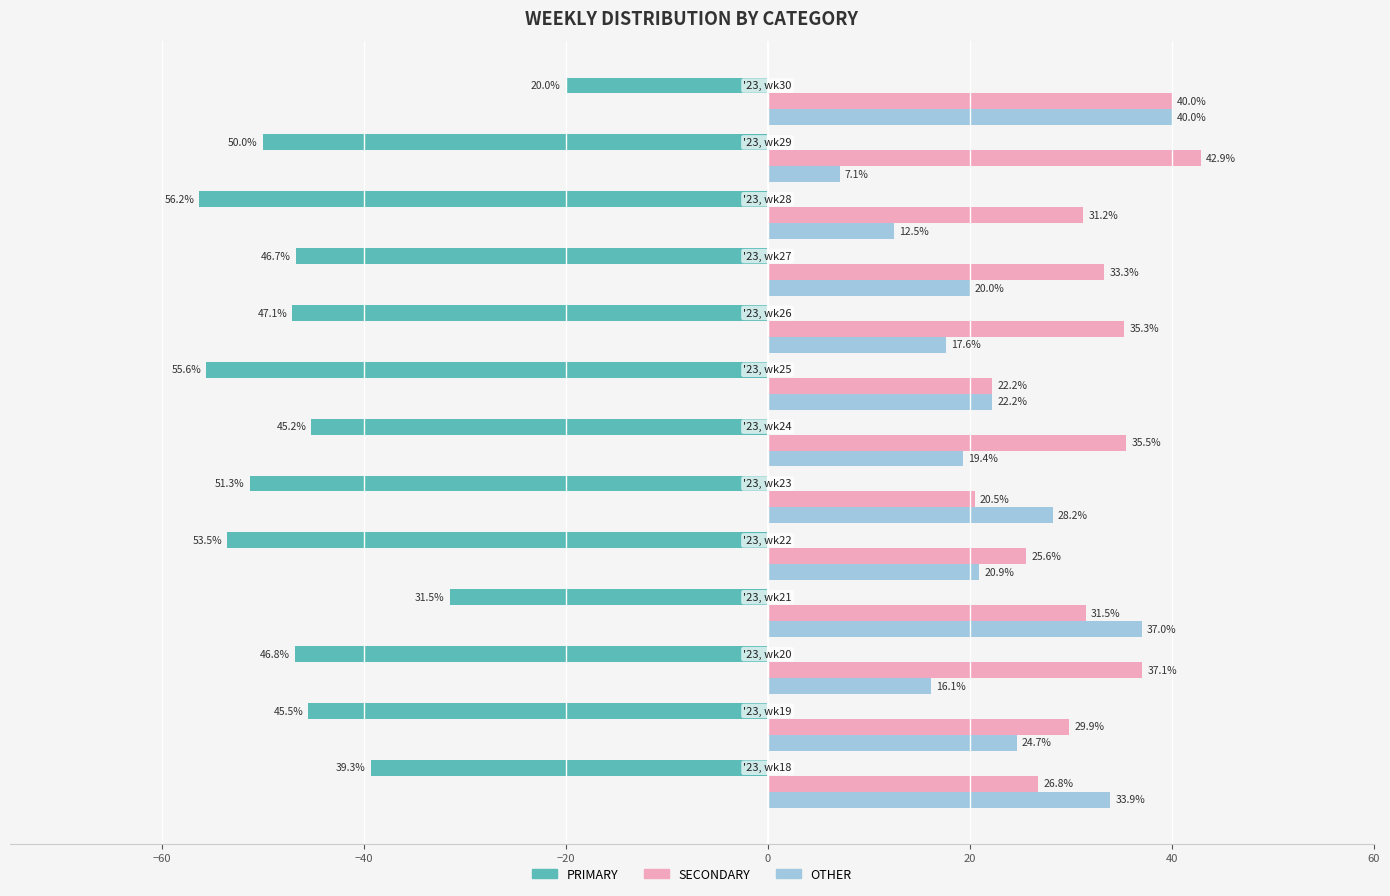

How many data points in OTHER are less than 20?

5